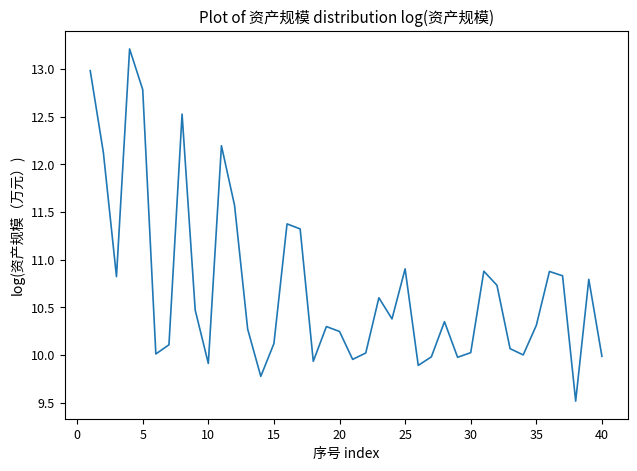

How many series are shown in this chart?

1